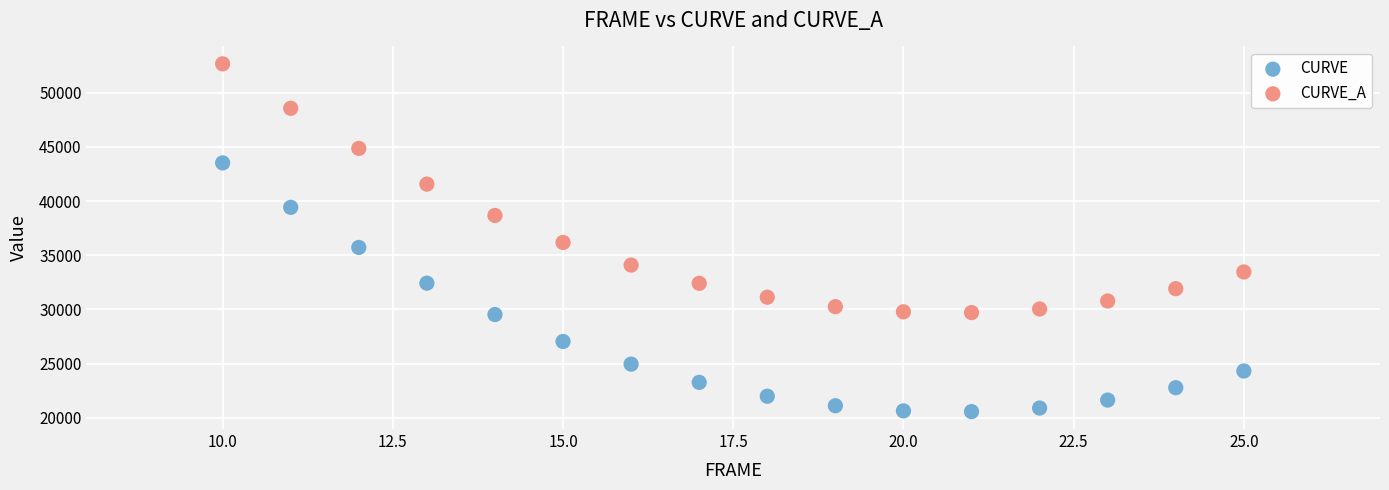

What are all the series names shown in the legend?

CURVE, CURVE_A